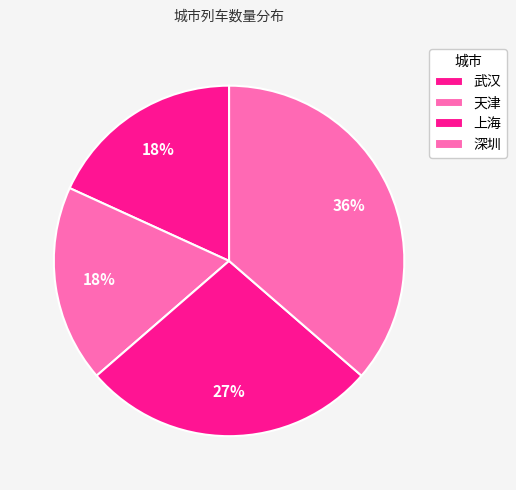

Does any single category account for the majority?

No